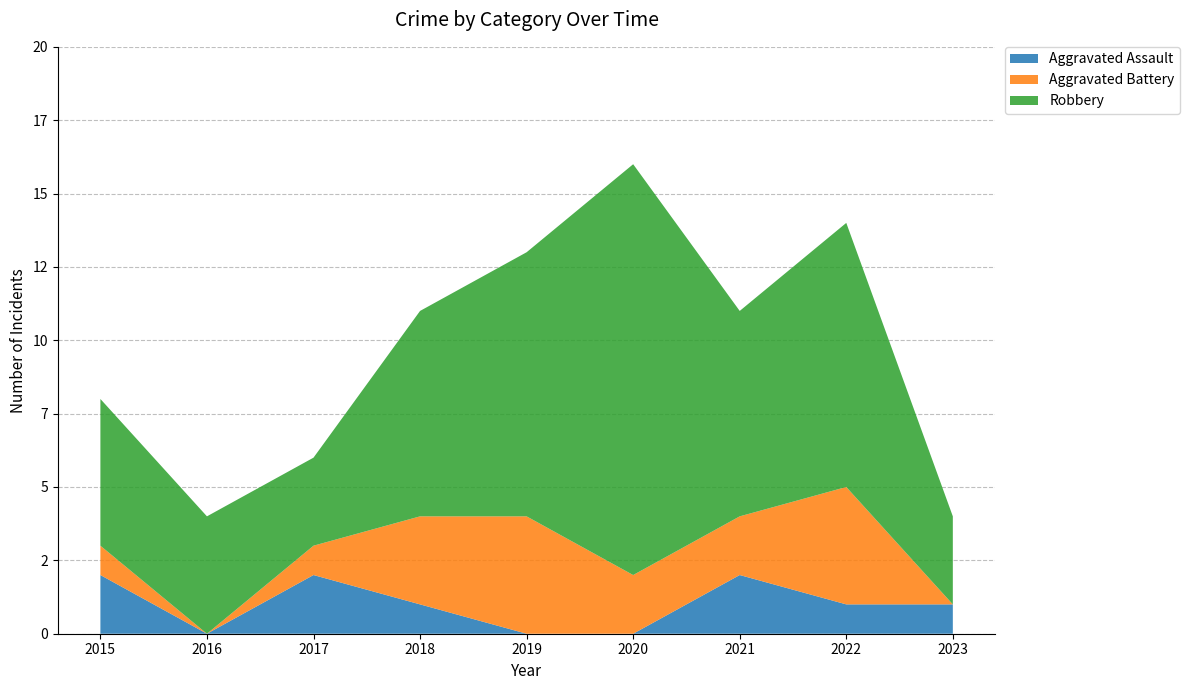

Reading right to left, extract all data points from this chart.

Aggravated Assault: 2023=1	2022=1	2021=2	2020=0	2019=0	2018=1	2017=2	2016=0	2015=2
Aggravated Battery: 2023=0	2022=4	2021=2	2020=2	2019=4	2018=3	2017=1	2016=0	2015=1
Robbery: 2023=3	2022=9	2021=7	2020=14	2019=9	2018=7	2017=3	2016=4	2015=5